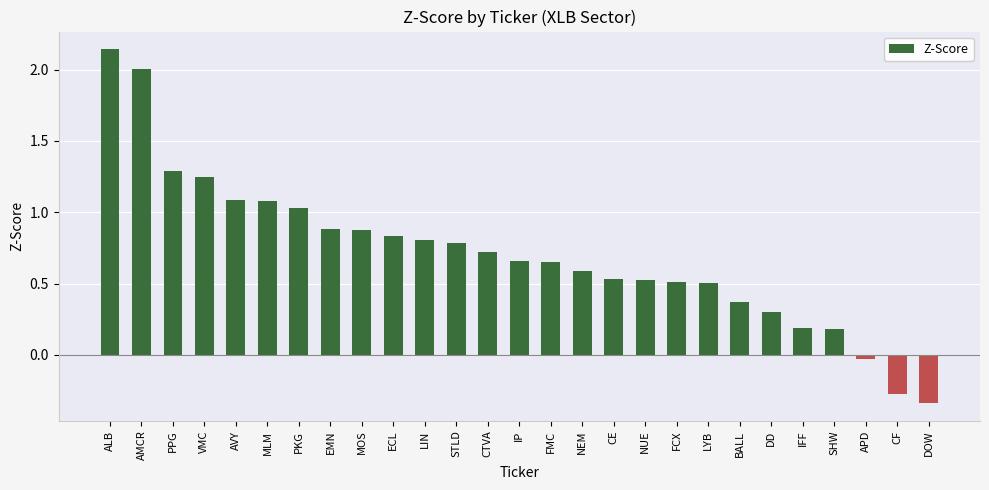

Does the chart contain any negative values?

Yes